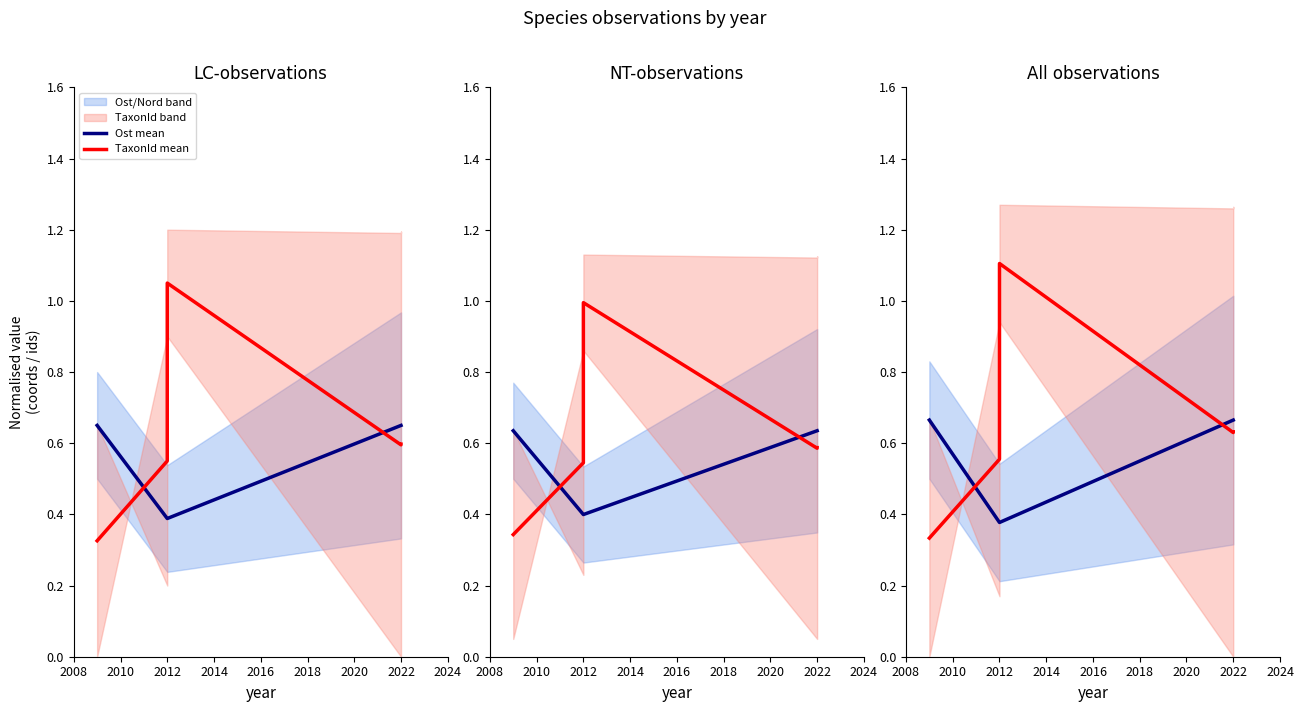

True or false: TaxonId mean has more than 2 interior local peaks.

False